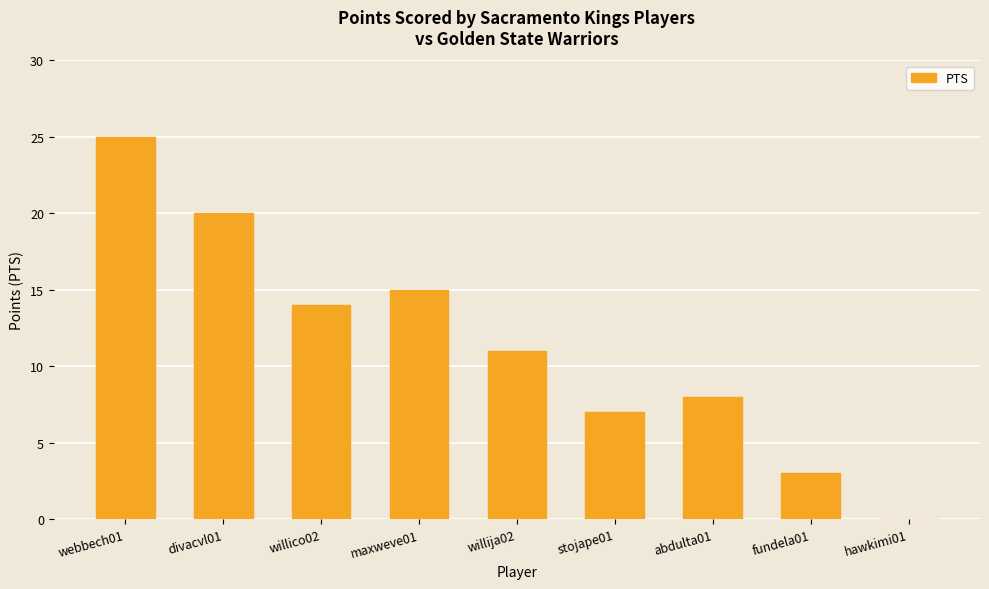

What is the greatest value displayed?

25